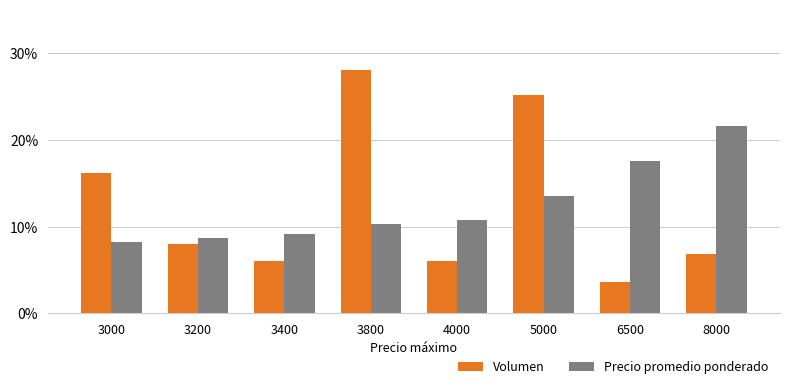

What are all the series names shown in the legend?

Volumen, Precio promedio ponderado